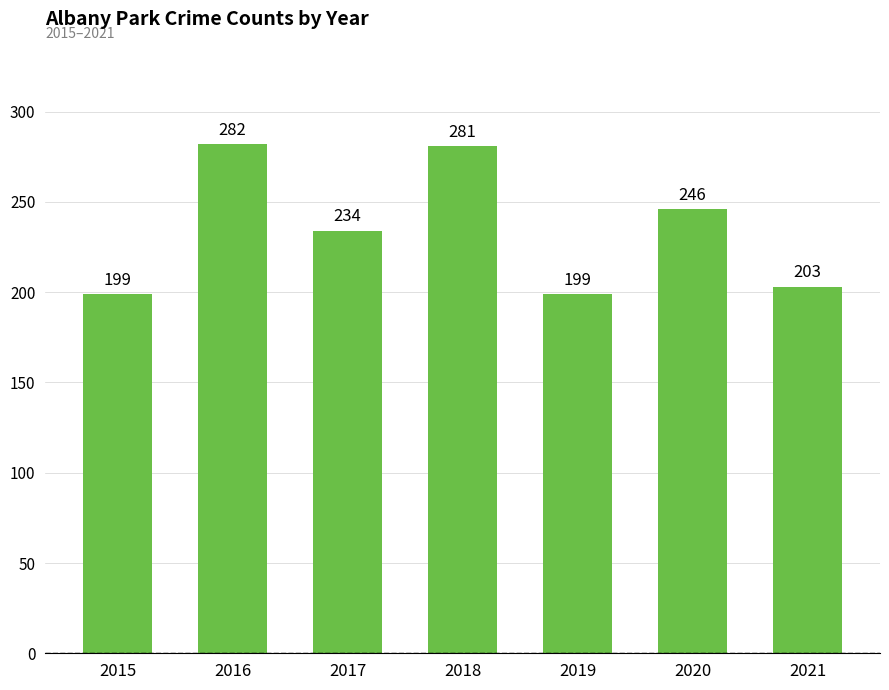

Reading left to right, extract all data points from this chart.

199	282	234	281	199	246	203